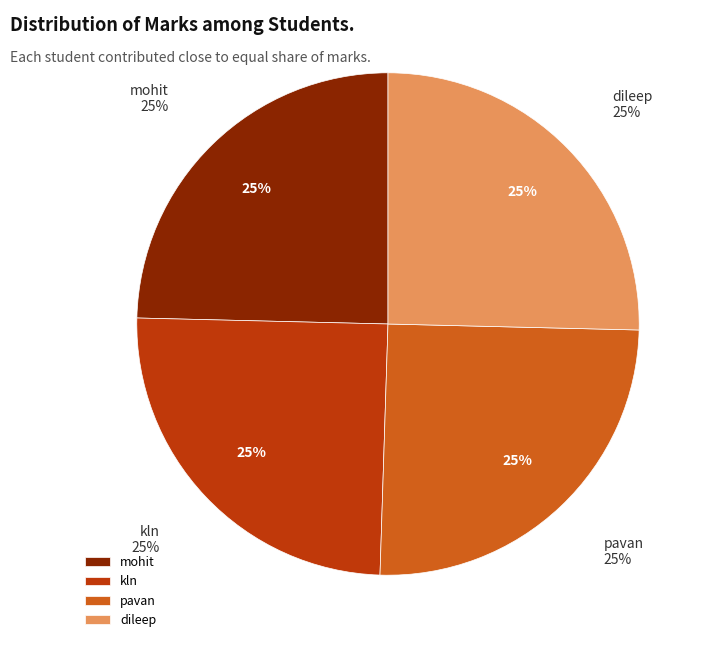

Count the number of slices in the pie.

4